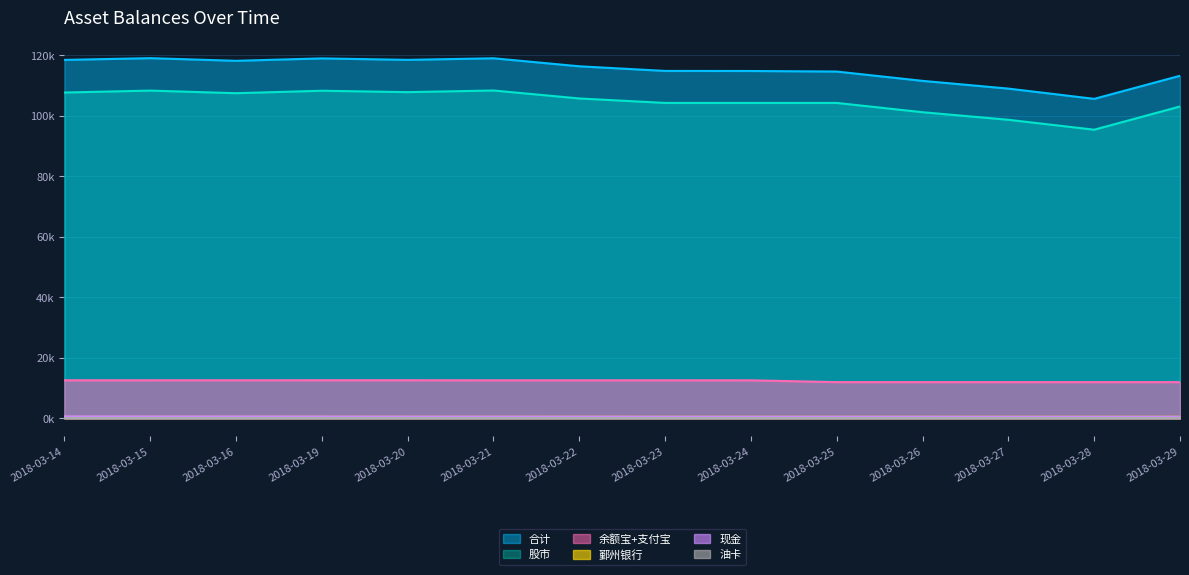

What is the difference between the maximum and minimum values in the 现金 series?

149.0